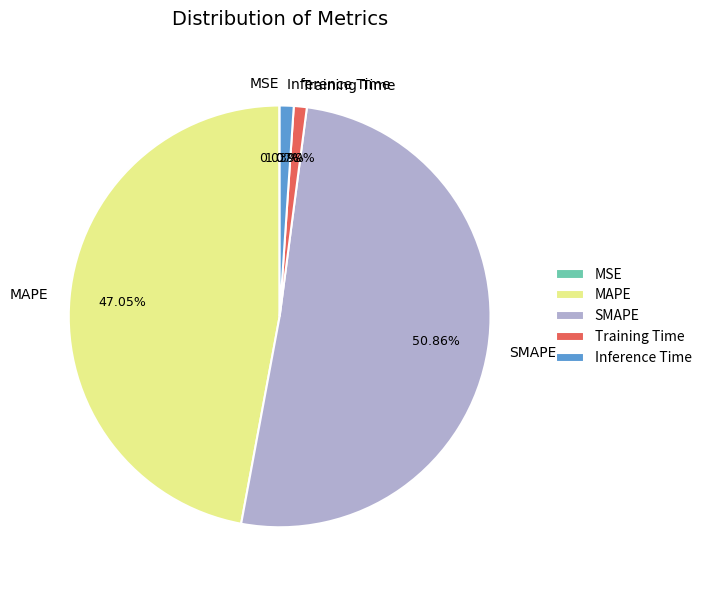

Does any single category account for the majority?

Yes